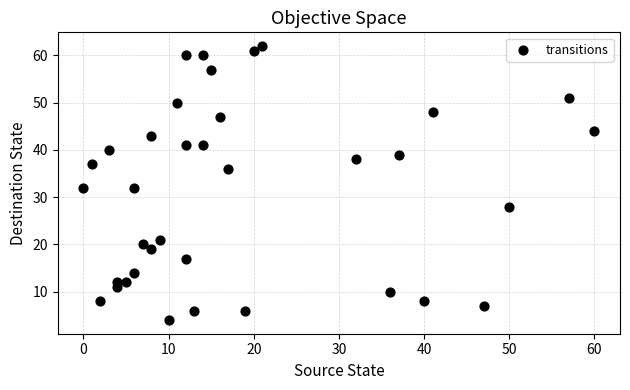

What is the range of X values (max minus min)?

60